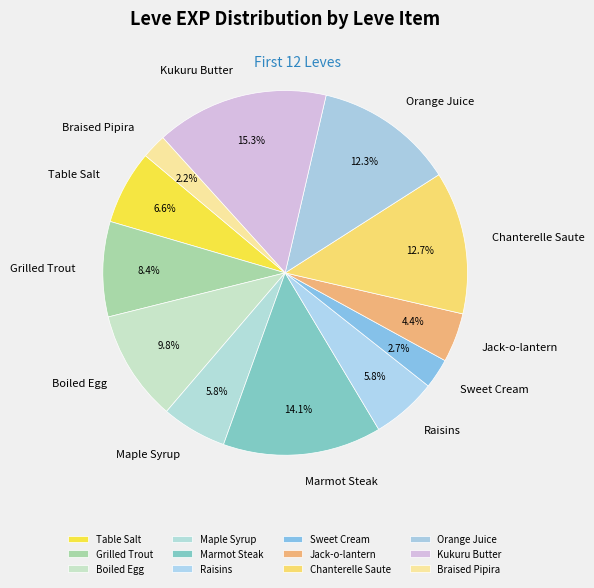

What percentage is the Kukuru Butter slice, to the nearest percent?

15%